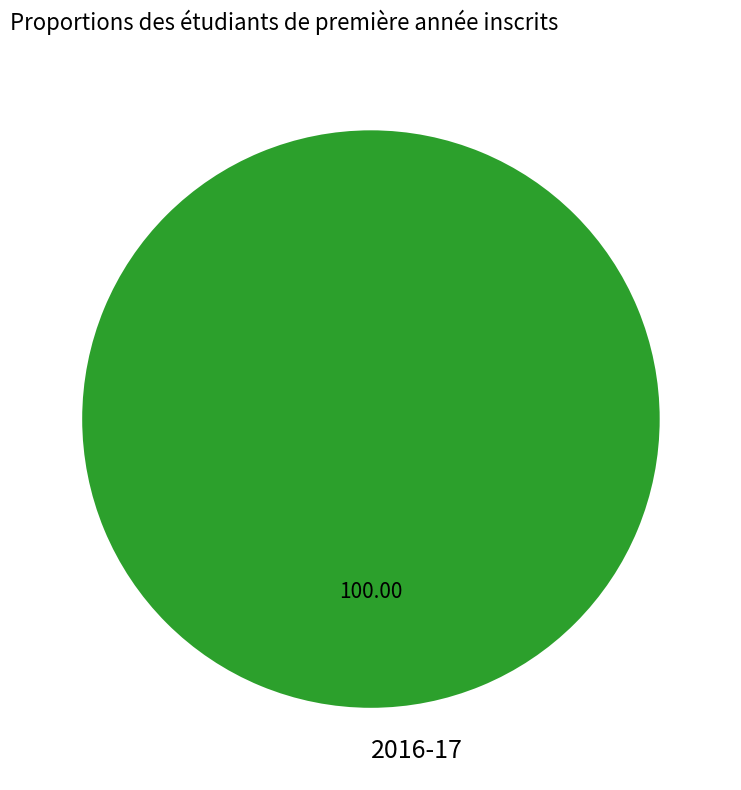

Rank the categories by value from highest to lowest.

2016-17